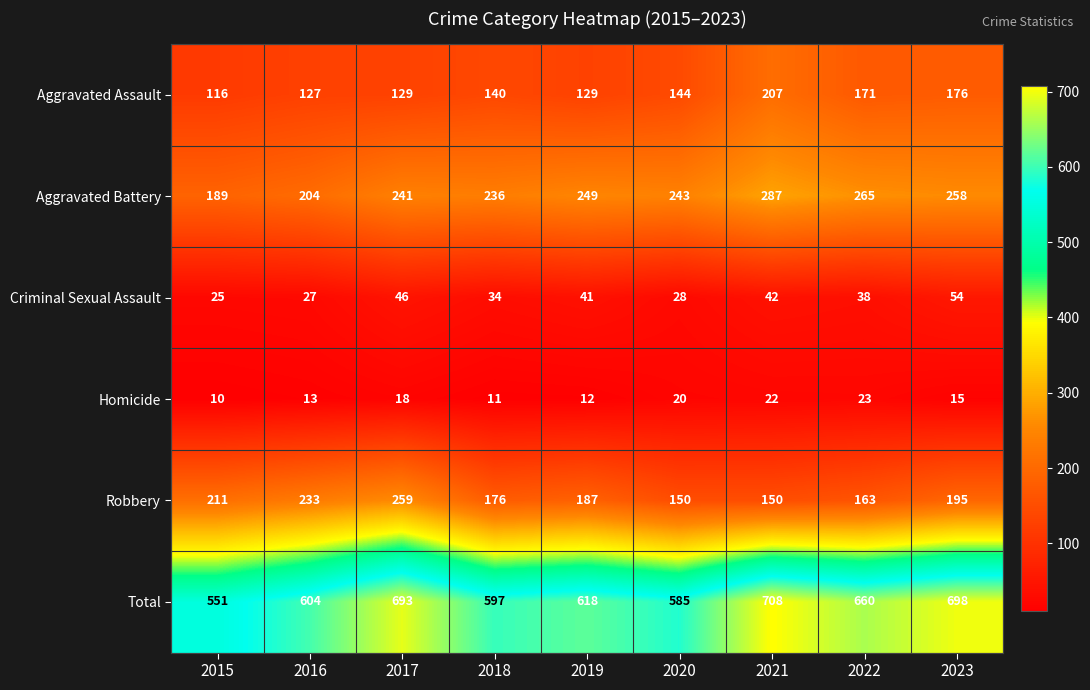

What is the difference between the Robbery values at 2018 and 2021?

26